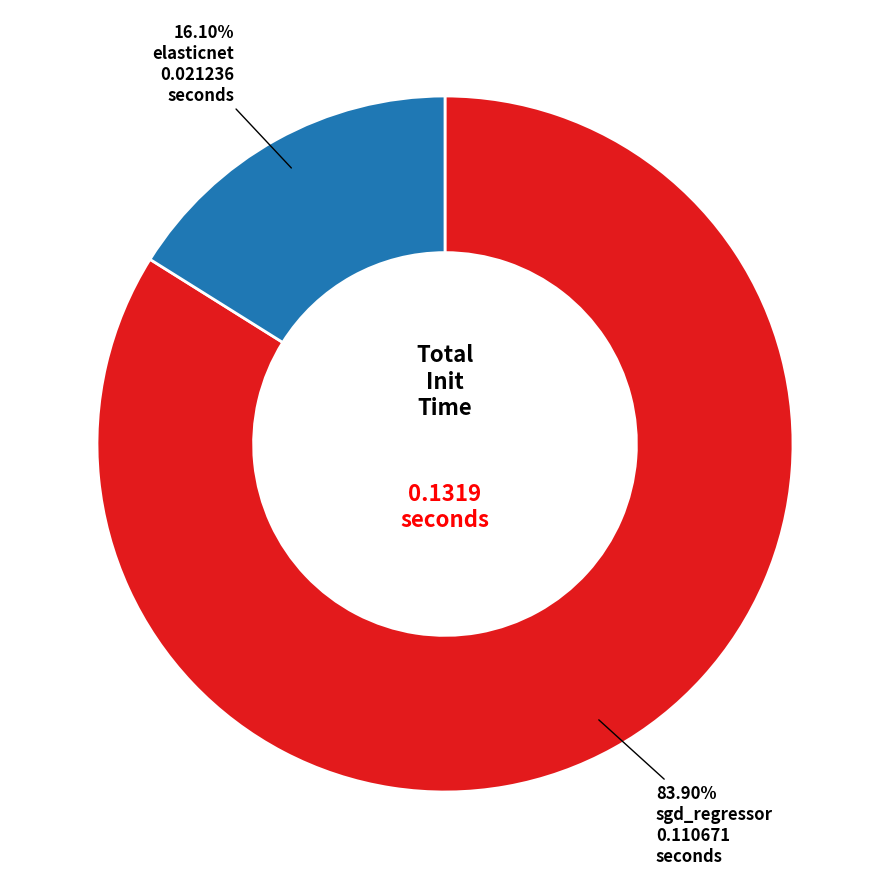

Is it true that elasticnet is 16% of the pie?

True